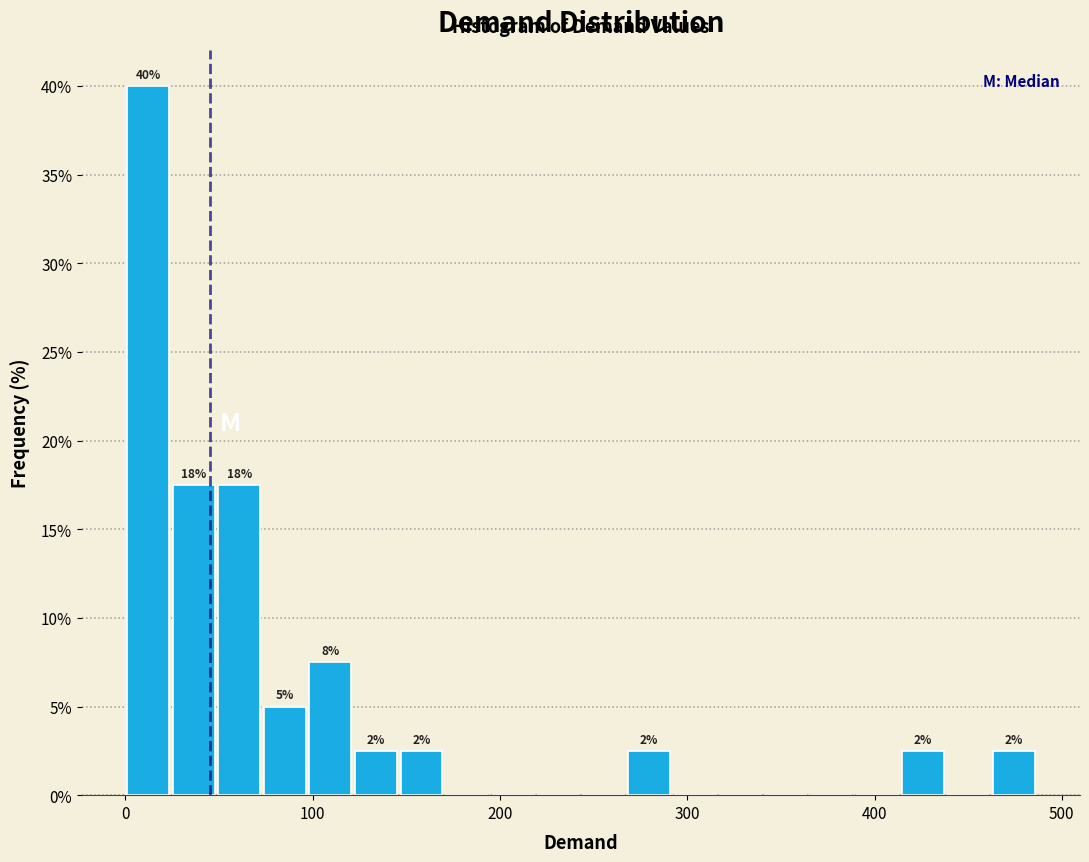

Read against the x-axis, roughly where is the centre of the tallest bar?

10